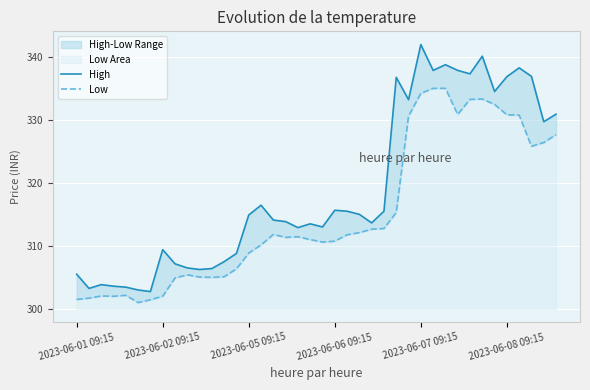

The Low series shows 179.6 at 2023-06-08 09:15. True or false?

False